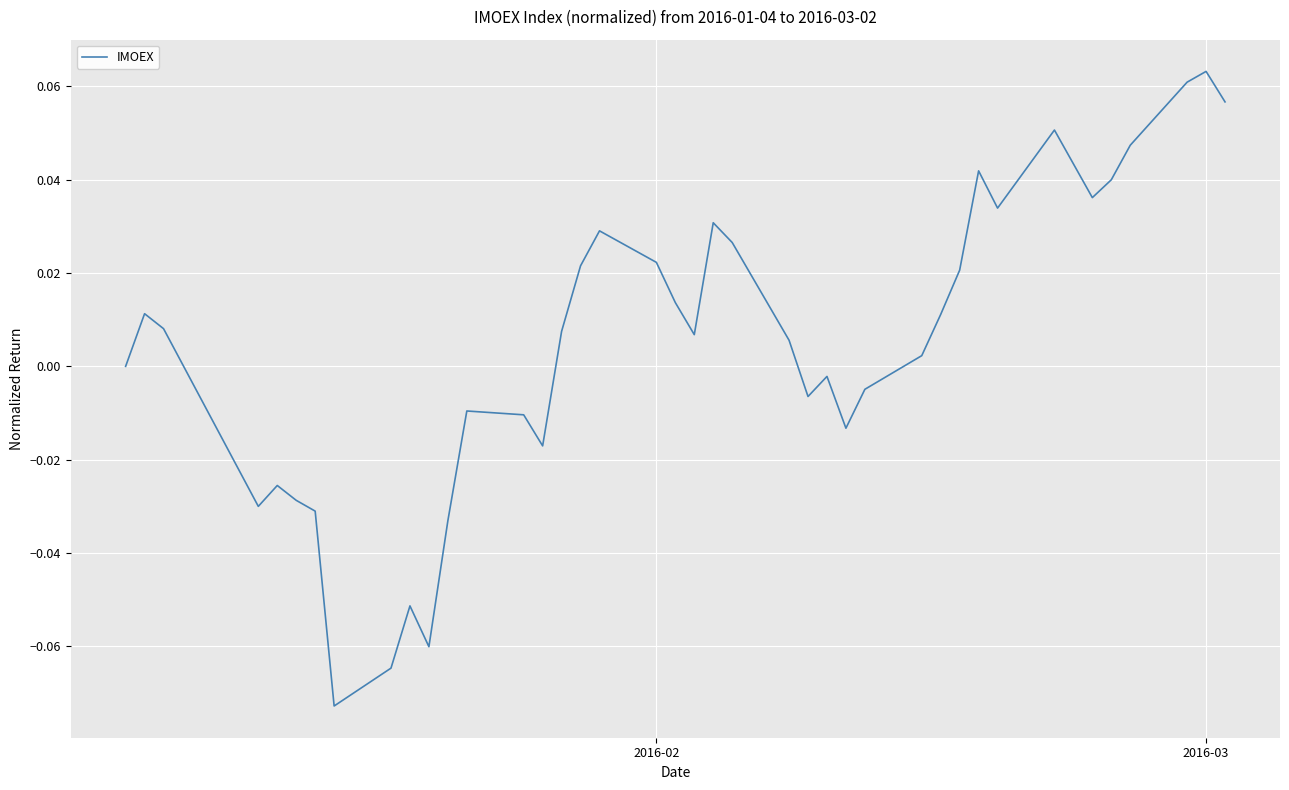

Is this an area chart (filled region under the line)?

No